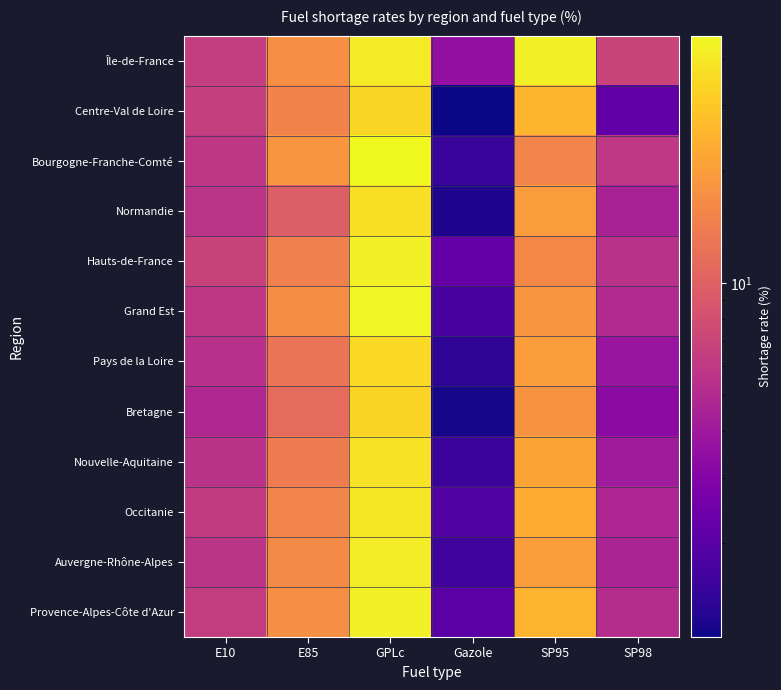

Reading right to left, transcribe all the data shown in this chart.

Île-de-France: SP98=7.1	SP95=42.4	Gazole=3.5	GPLc=41.0	E85=17.4	E10=6.4
Centre-Val de Loire: SP98=2.2	SP95=25.2	Gazole=1.1	GPLc=34.0	E85=15.2	E10=6.6
Bourgogne-Franche-Comté: SP98=6.0	SP95=15.5	Gazole=1.5	GPLc=46.1	E85=18.6	E10=5.9
Normandie: SP98=4.5	SP95=19.7	Gazole=1.2	GPLc=36.6	E85=9.7	E10=5.7
Hauts-de-France: SP98=5.5	SP95=15.9	Gazole=2.2	GPLc=43.0	E85=14.5	E10=6.8
Grand Est: SP98=5.0	SP95=18.6	Gazole=1.7	GPLc=44.2	E85=16.8	E10=5.9
Pays de la Loire: SP98=3.8	SP95=20.1	Gazole=1.4	GPLc=35.2	E85=12.7	E10=5.4
Bretagne: SP98=3.3	SP95=17.8	Gazole=1.2	GPLc=33.5	E85=11.4	E10=4.9
Nouvelle-Aquitaine: SP98=4.1	SP95=21.4	Gazole=1.6	GPLc=37.8	E85=13.9	E10=5.6
Occitanie: SP98=4.8	SP95=23.5	Gazole=1.9	GPLc=39.7	E85=15.4	E10=6.1
Auvergne-Rhône-Alpes: SP98=4.6	SP95=19.9	Gazole=1.6	GPLc=41.3	E85=16.2	E10=5.7
Provence-Alpes-Côte d'Azur: SP98=5.2	SP95=24.7	Gazole=2.0	GPLc=42.6	E85=17.1	E10=6.3